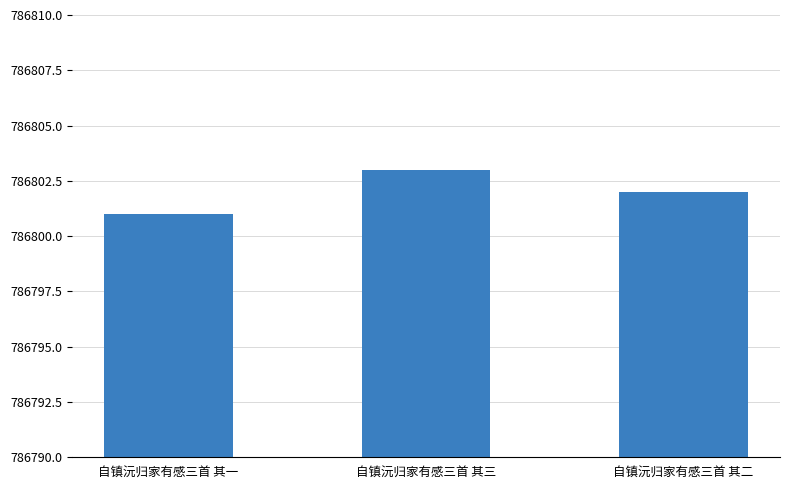

At which category does the chart reach its minimum across all series?

自镇沅归家有感三首 其一